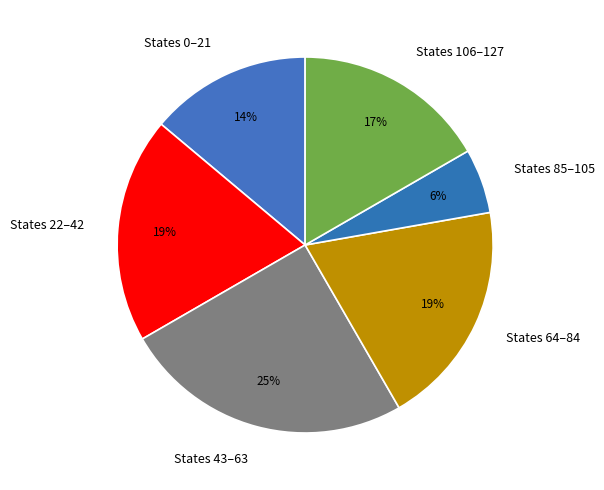

Is it true that States 43–63 is 37% of the pie?

False